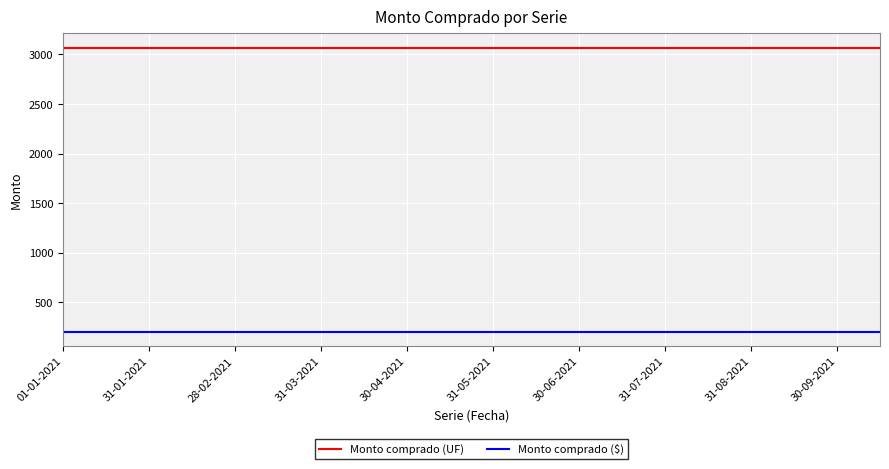

What is the minimum value shown in the chart?

204